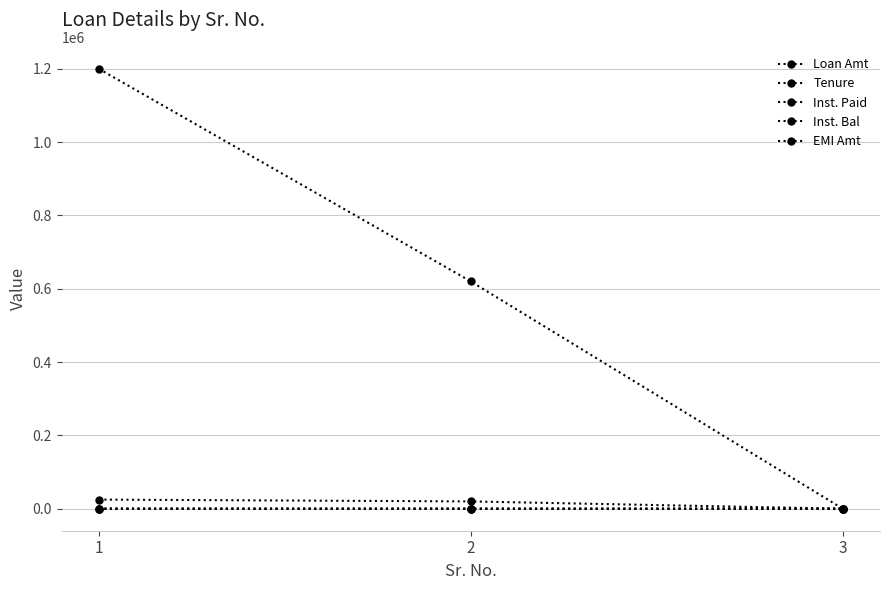

Does the chart display data point markers on the line(s)?

Yes